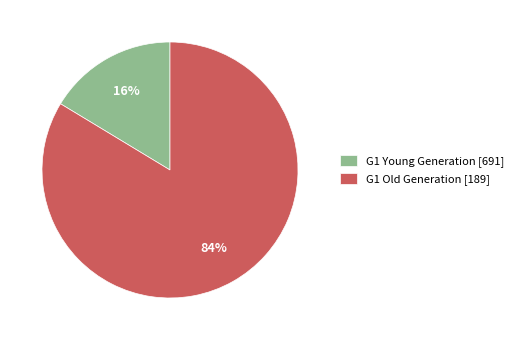

Which has a higher value, G1 Old Generation [189] or G1 Young Generation [691]?

G1 Old Generation [189]